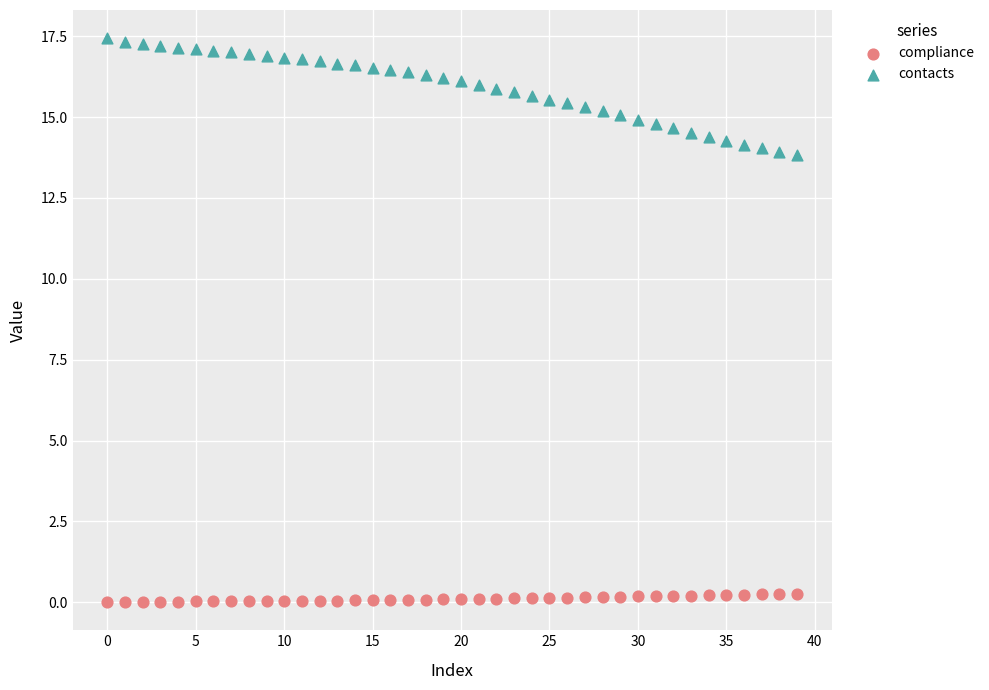

Which series contains the highest Y value?

contacts